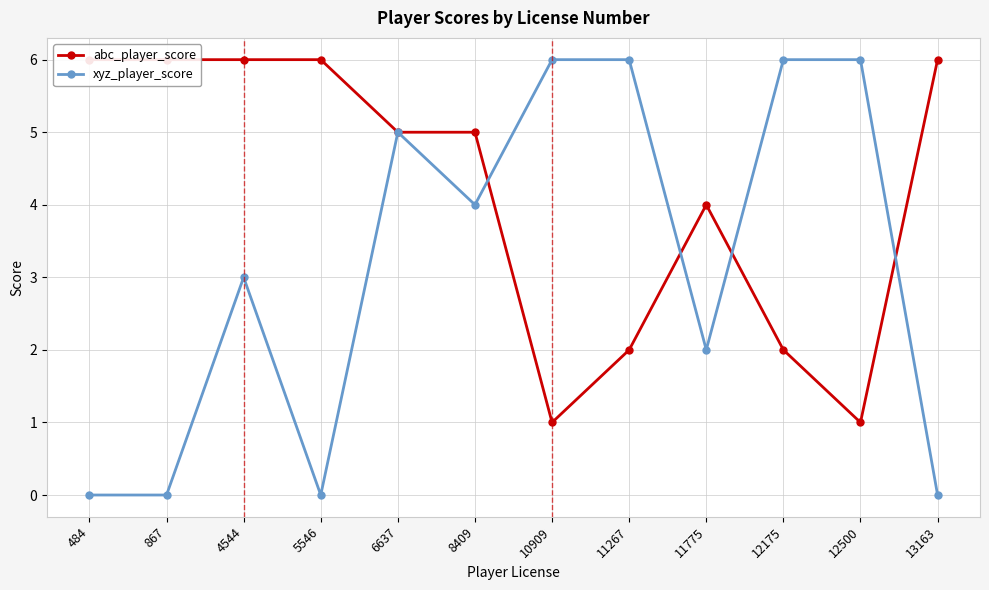

At how many categories does at least one series exceed 2?

12